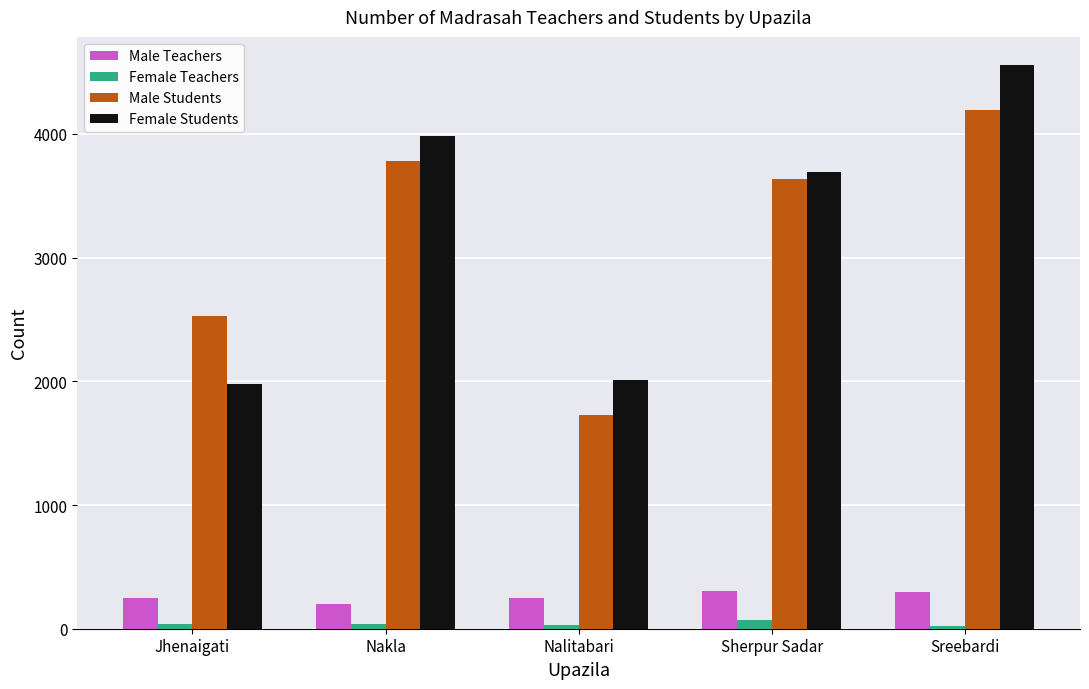

List the labels in order of Male Students value, smallest first.

Nalitabari, Jhenaigati, Sherpur Sadar, Nakla, Sreebardi